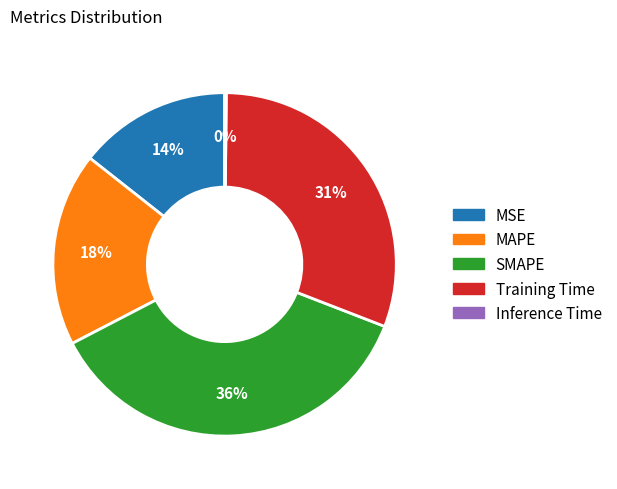

The MSE slice represents 14% of the pie. True or false?

True